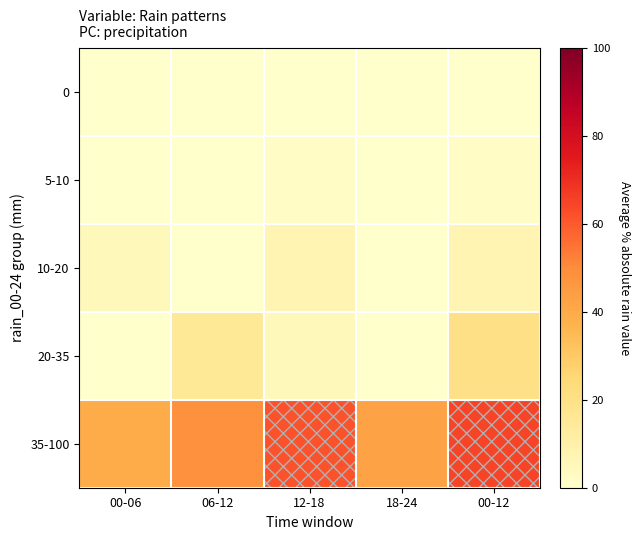

Which label corresponds to the largest value in the chart?

00-12